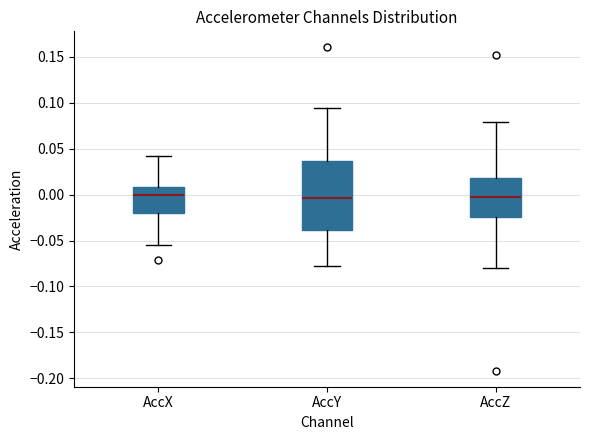

Where does the median line of the box for AccX sit on the y-axis? The values are not printed on the chart, so give them approximately, as read against the axis.

0.000